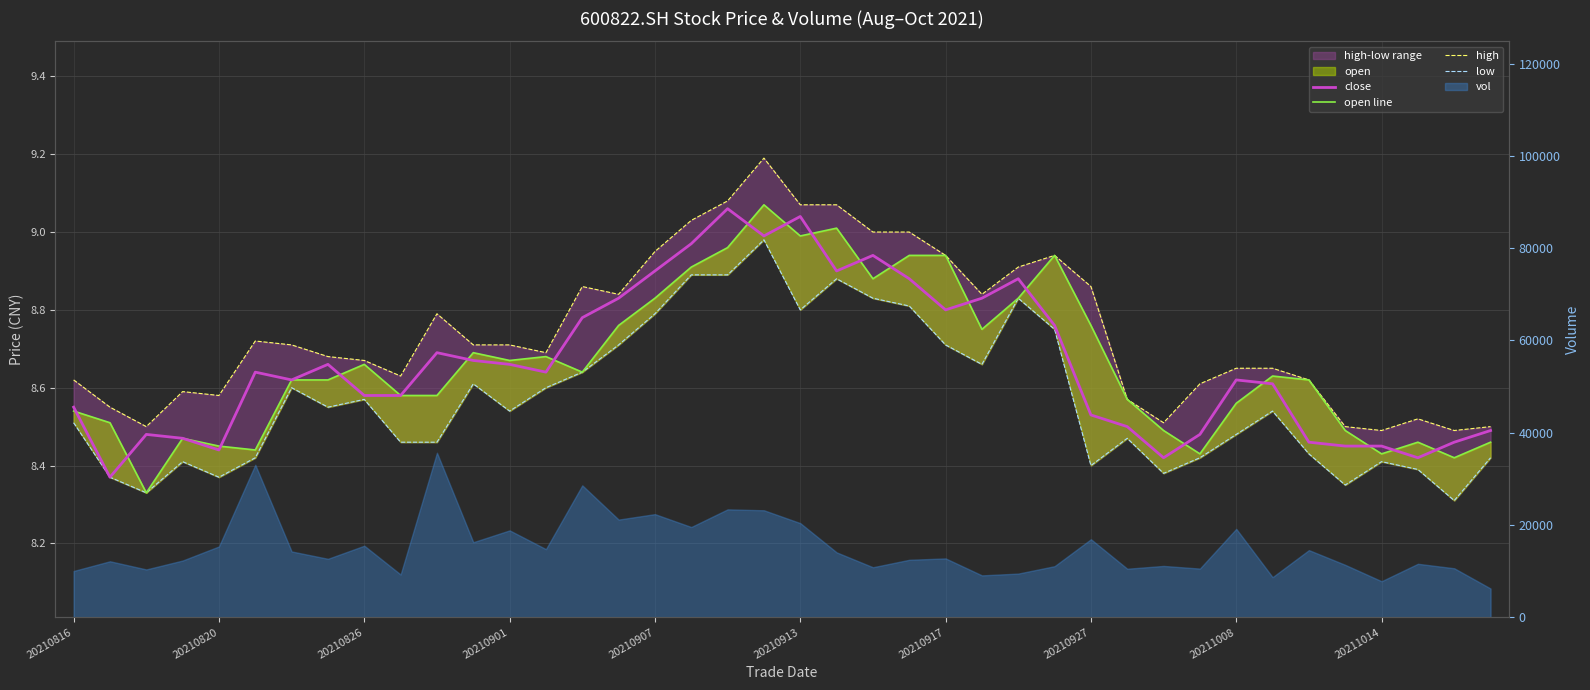

True or false: open line and high cross at least once.

False